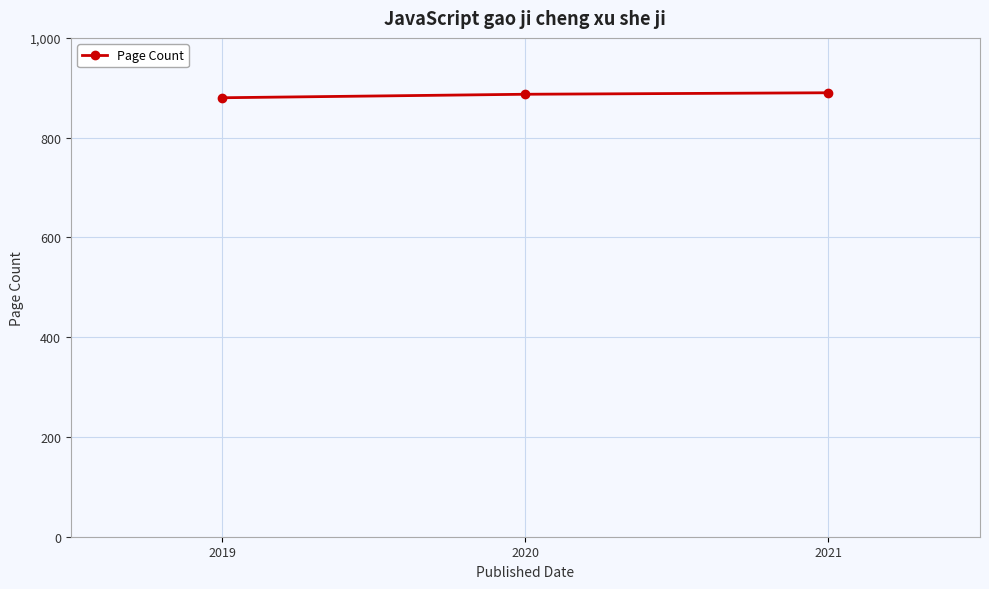

What is the ratio of the value at 2020 to the value at 2019?

1.0